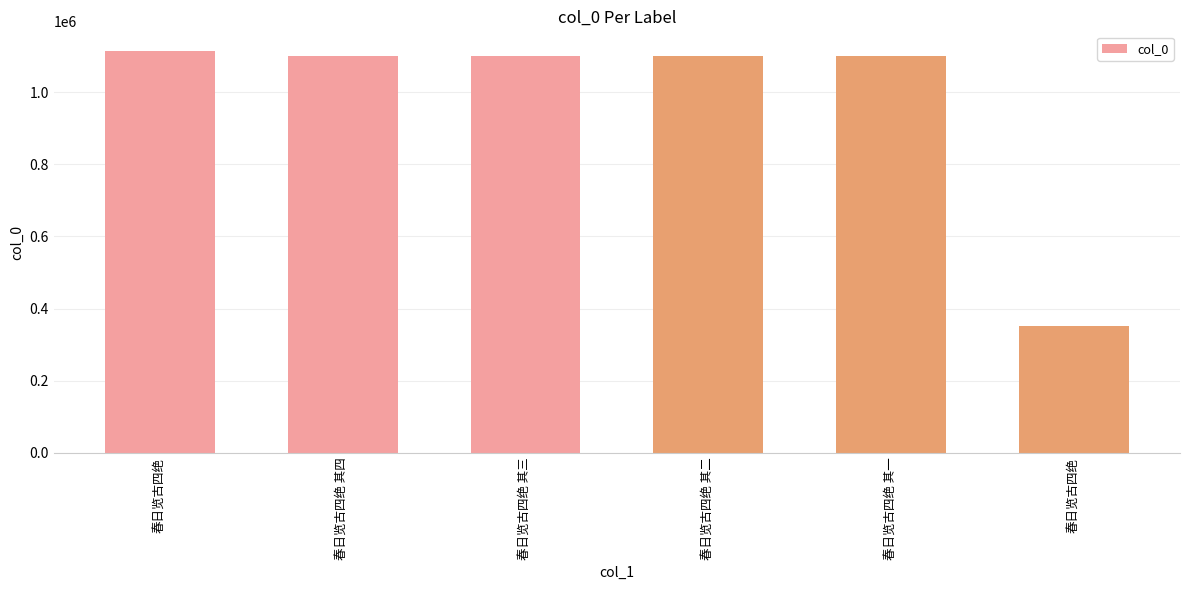

Rank the categories by value from highest to lowest.

春日览古四绝, 春日览古四绝 其四, 春日览古四绝 其三, 春日览古四绝 其二, 春日览古四绝 其一, 春日览古四绝